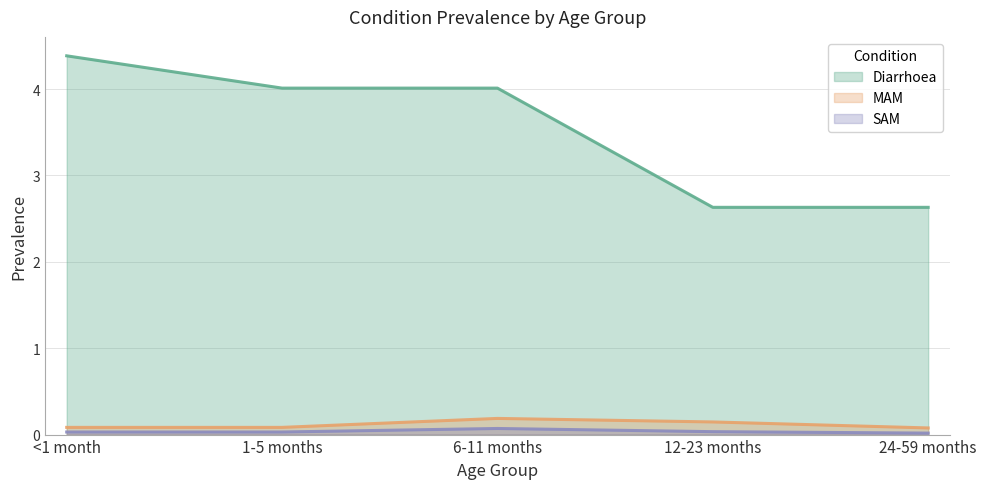

At which category does the chart reach its minimum across all series?

24-59 months